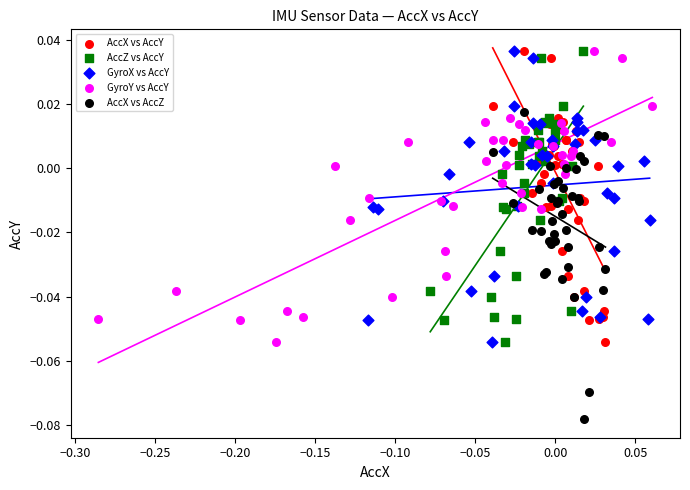

Which series contains the lowest Y value?

AccX vs AccZ